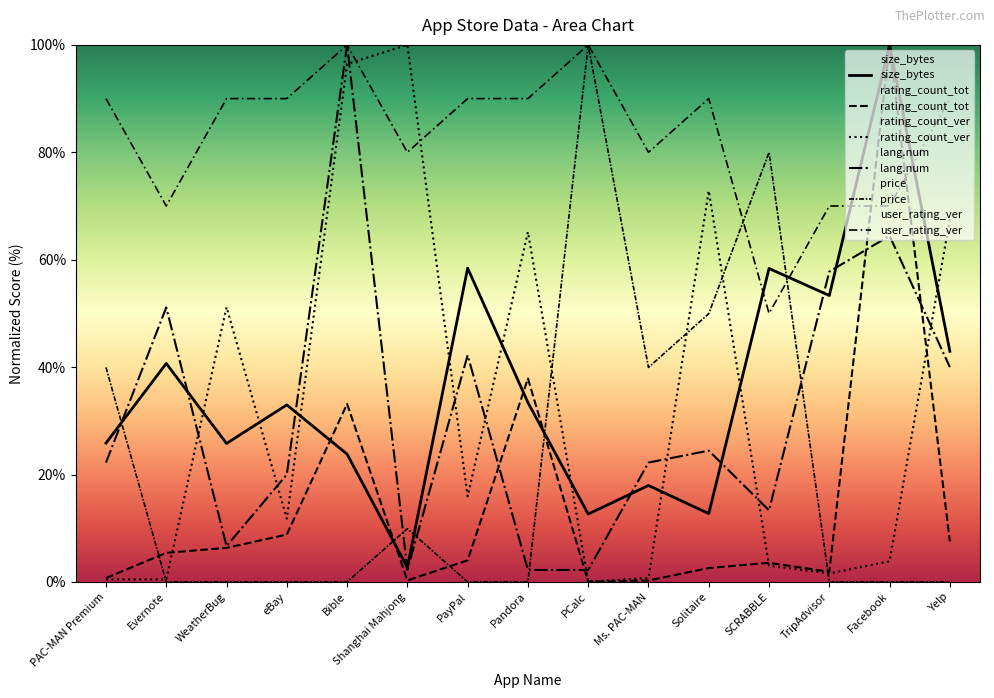

How many times do price and user_rating_ver cross each other?

2